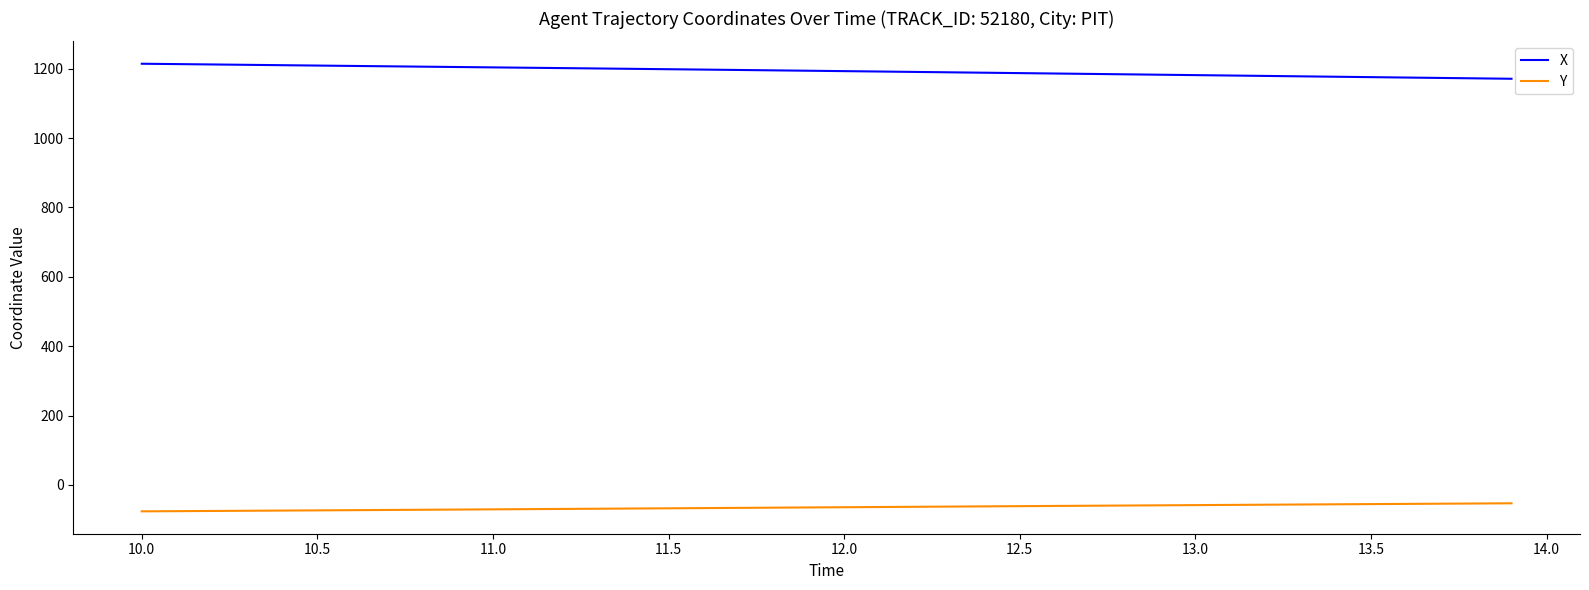

List the series in order of their overall mean, highest first.

X, Y